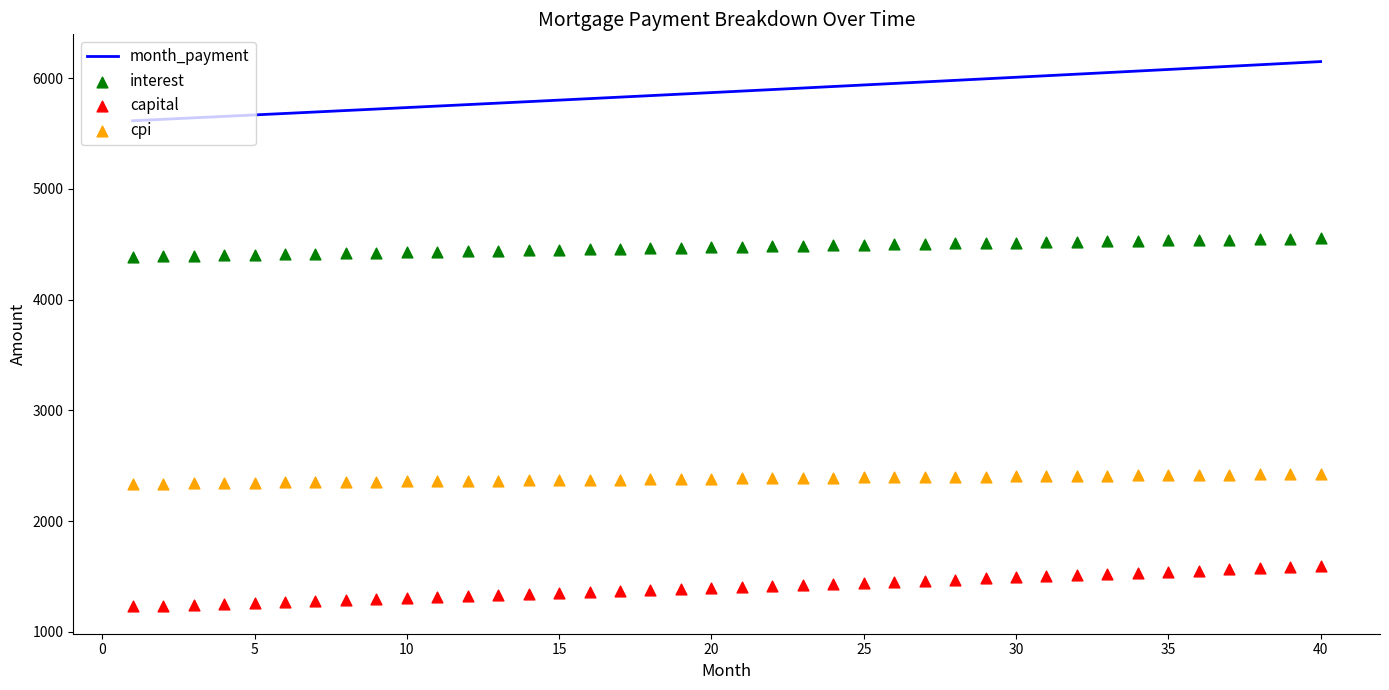

Which series has the largest total across all categories?

month_payment